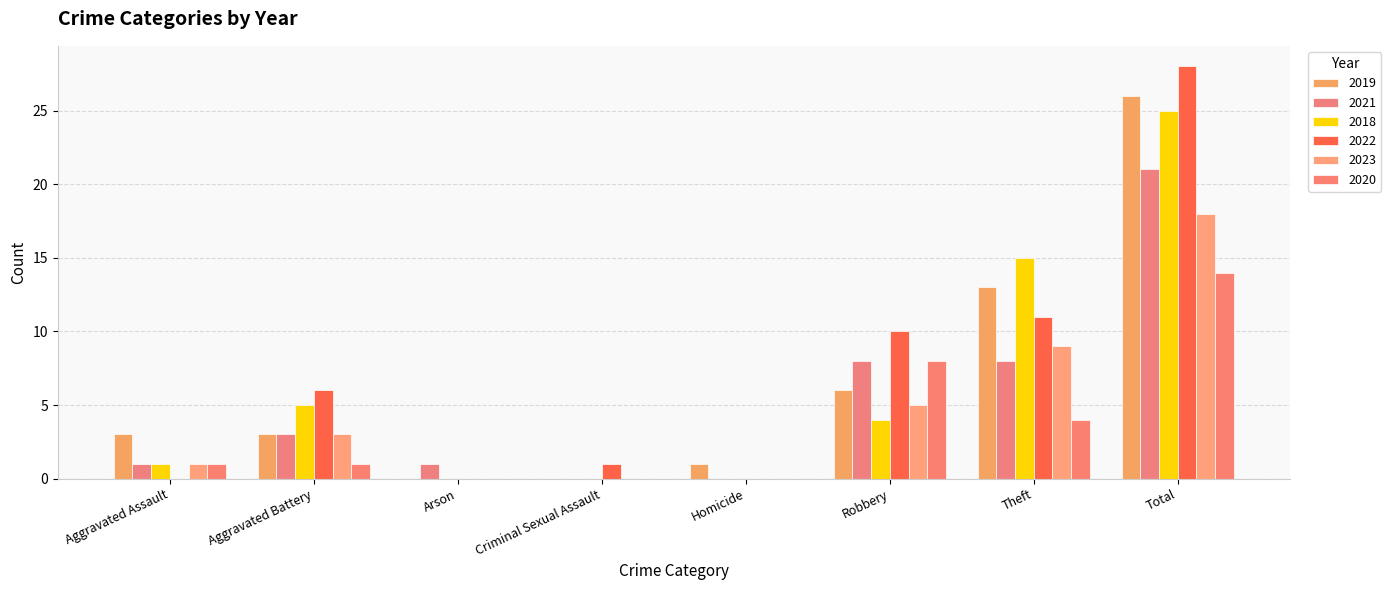

Which category has the lowest value across all series?

Arson